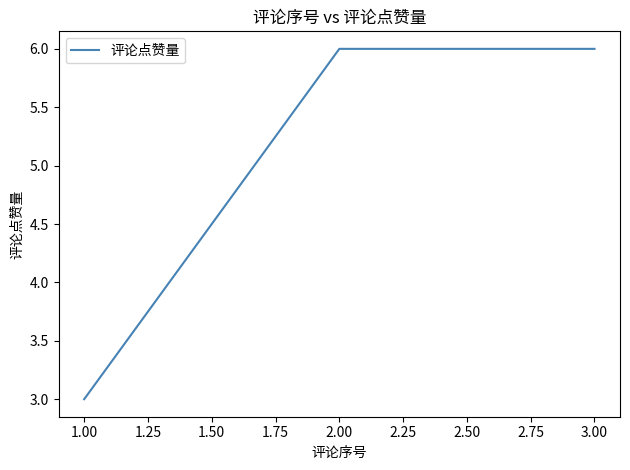

Where is the data nearest to the value 4?

1.00